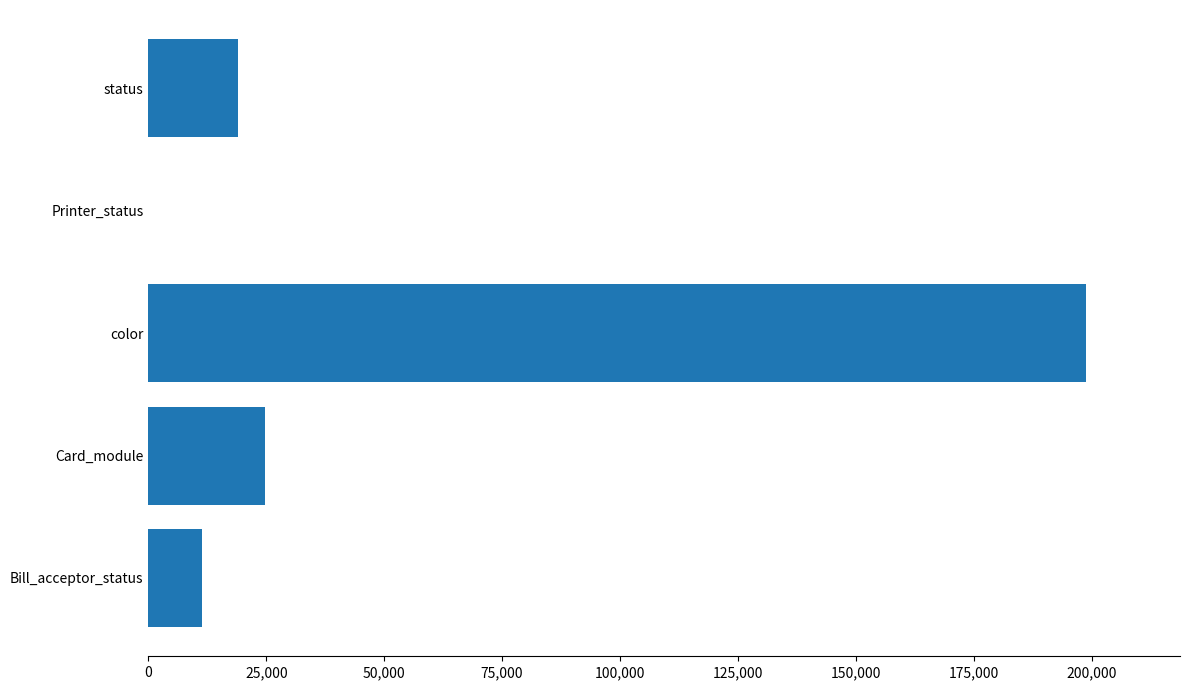

Which has a higher value, status or color?

color